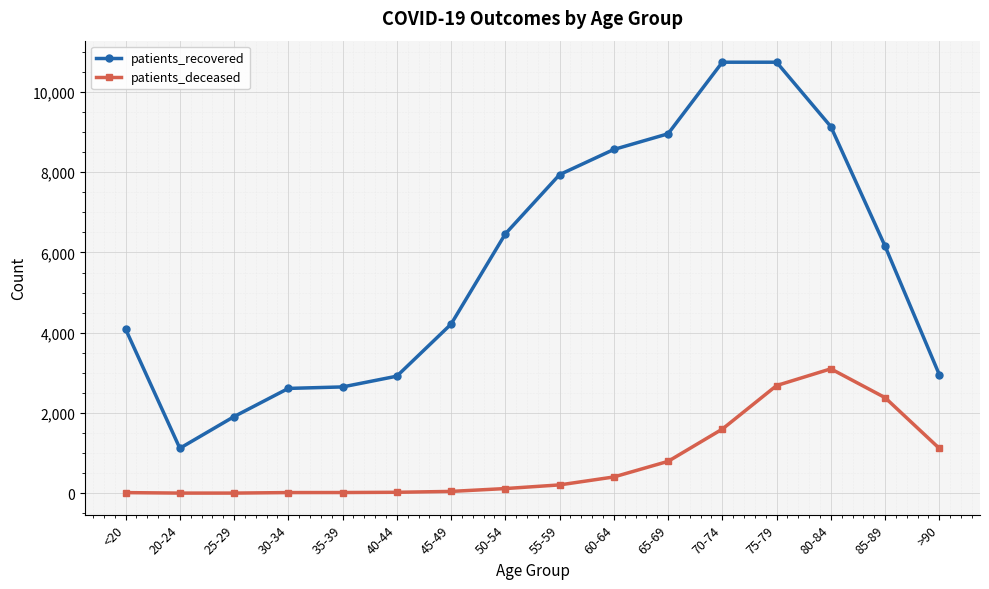

True or false: patients_deceased and patients_recovered cross at least once.

False